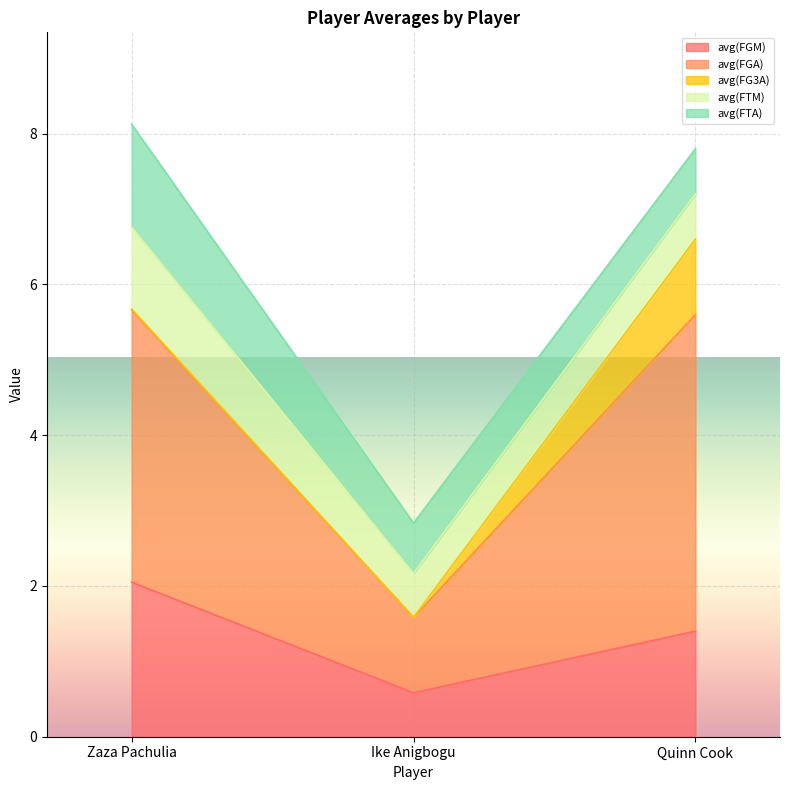

At which label is avg(FG3A) closest to 0?

Ike Anigbogu